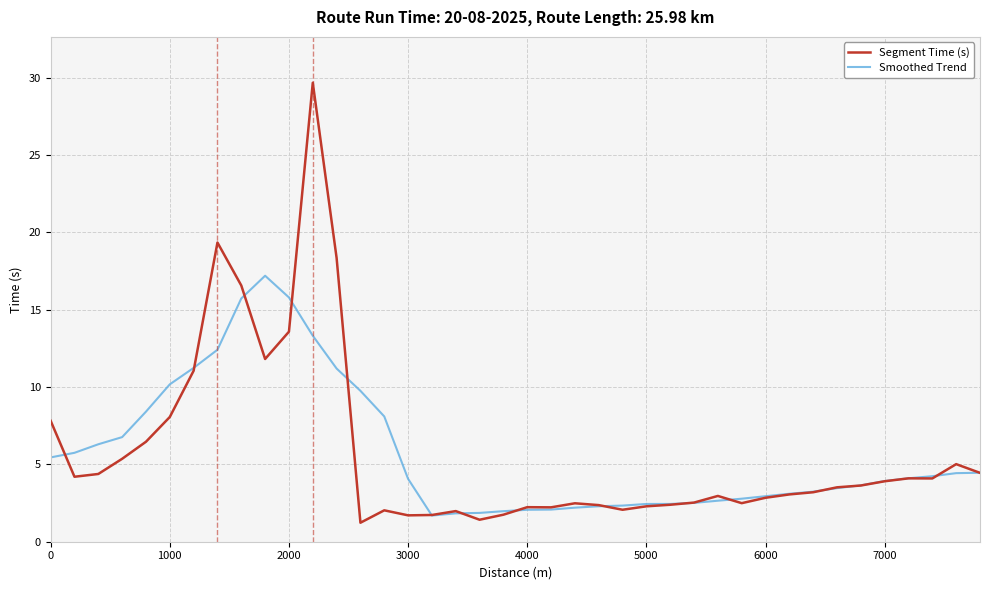

What is the minimum value shown in the chart?

1.2